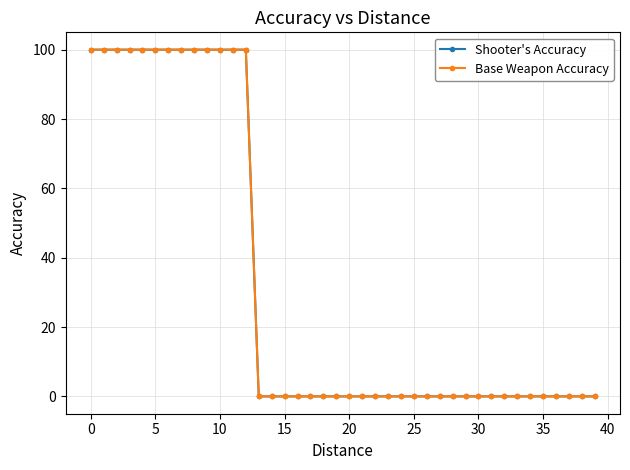

Does the chart have visible grid lines?

Yes